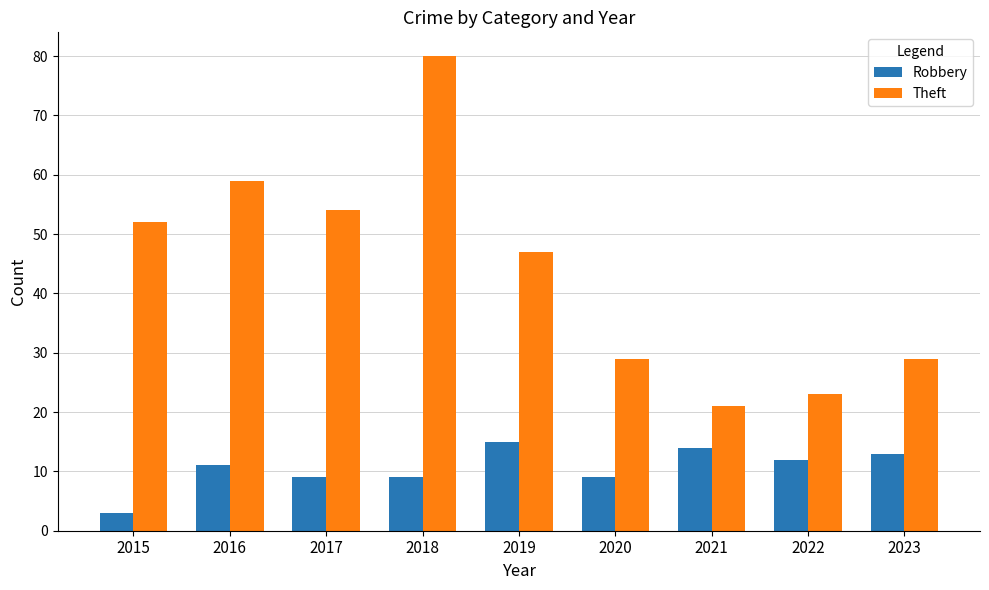

List the series in order of their peak value, highest first.

Theft, Robbery